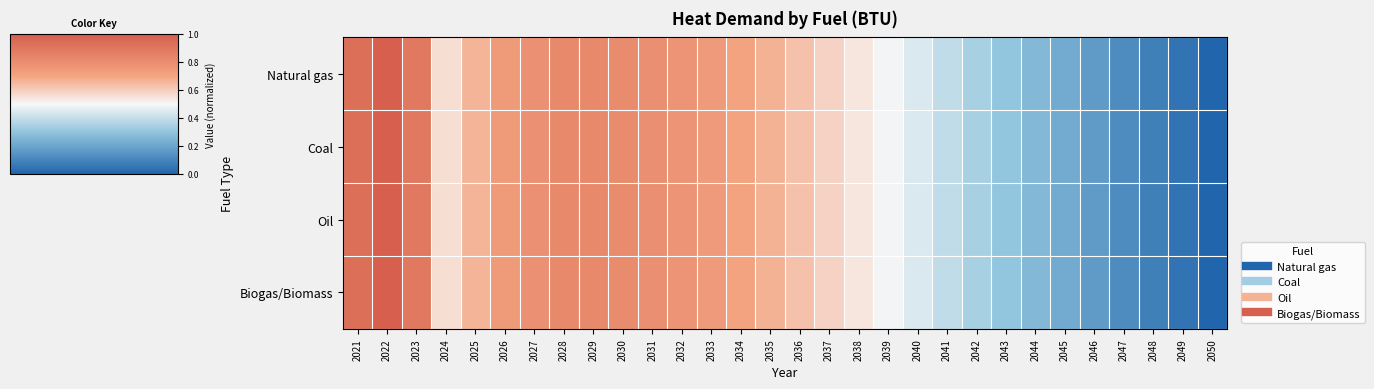

How many categories are shown in the chart?

30